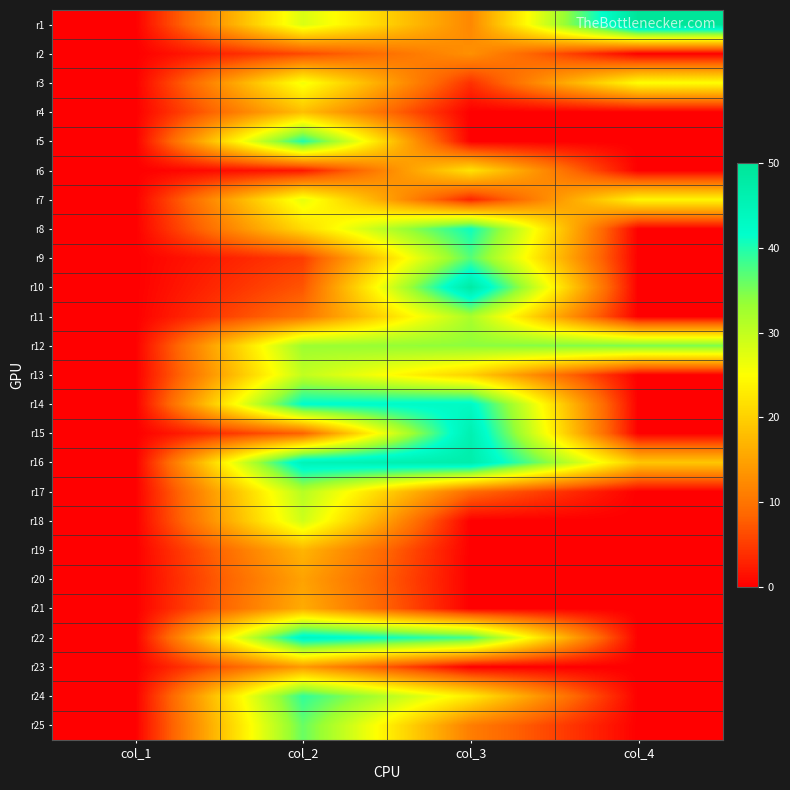

At how many categories does at least one series exceed 23?

3